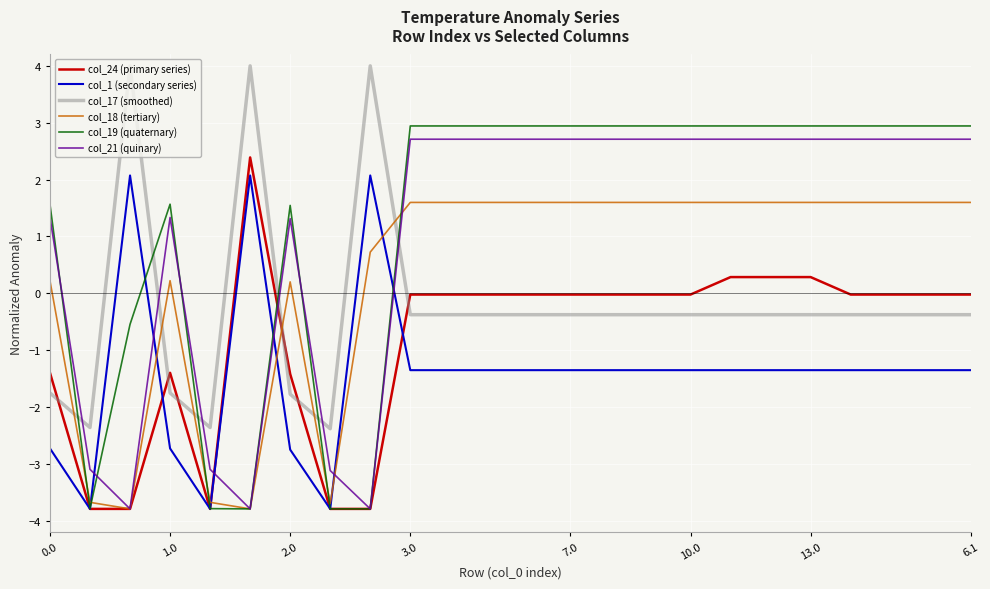

What is the maximum value shown in the chart?

4.0